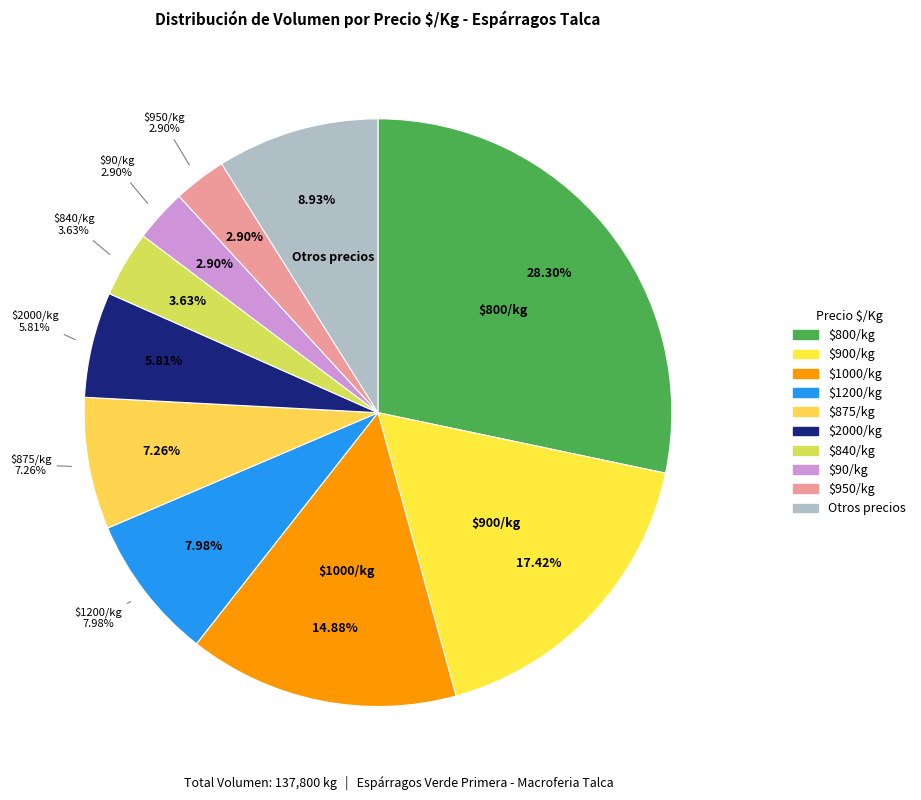

What is the ratio of the value at 14 to the value at 9?

1.0